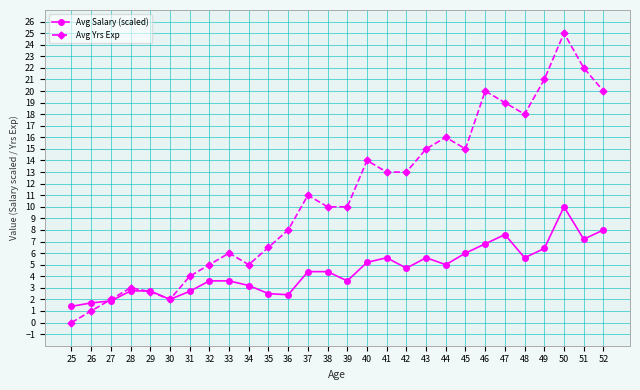

At which category does the chart reach its minimum across all series?

25